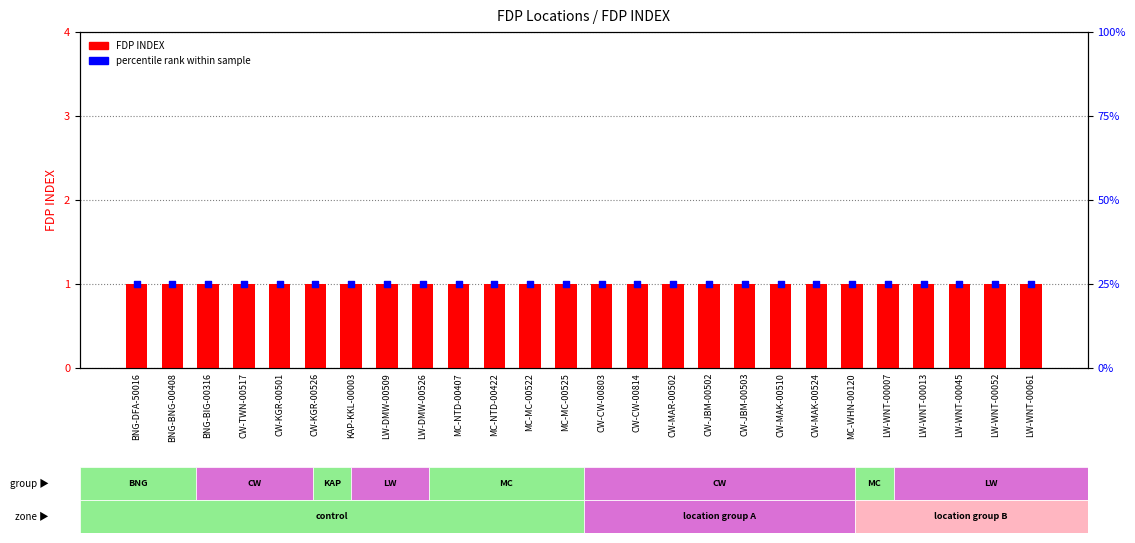

What is the total value across all series at MC-MC-00522?

26